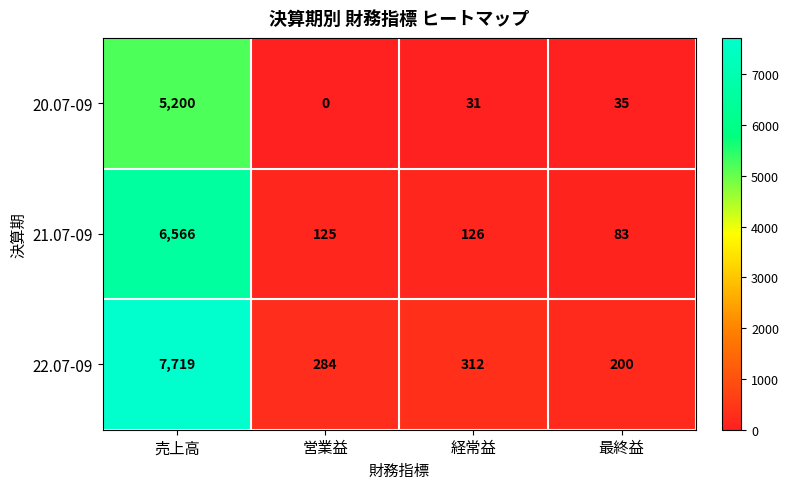

What is the sum of the 21.07-09 values at 経常益 and 営業益?

251